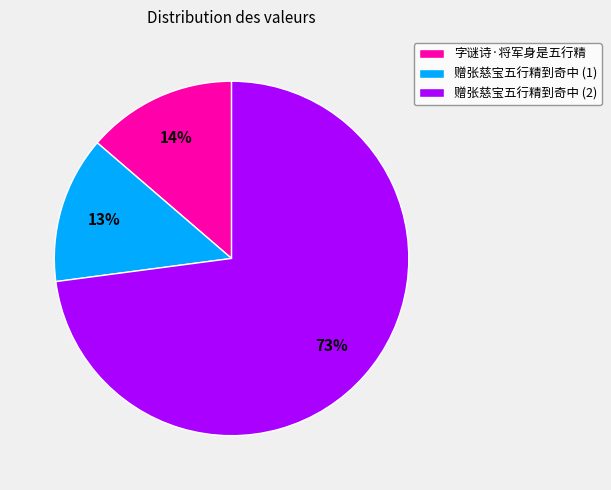

How many slices are in this pie chart?

3